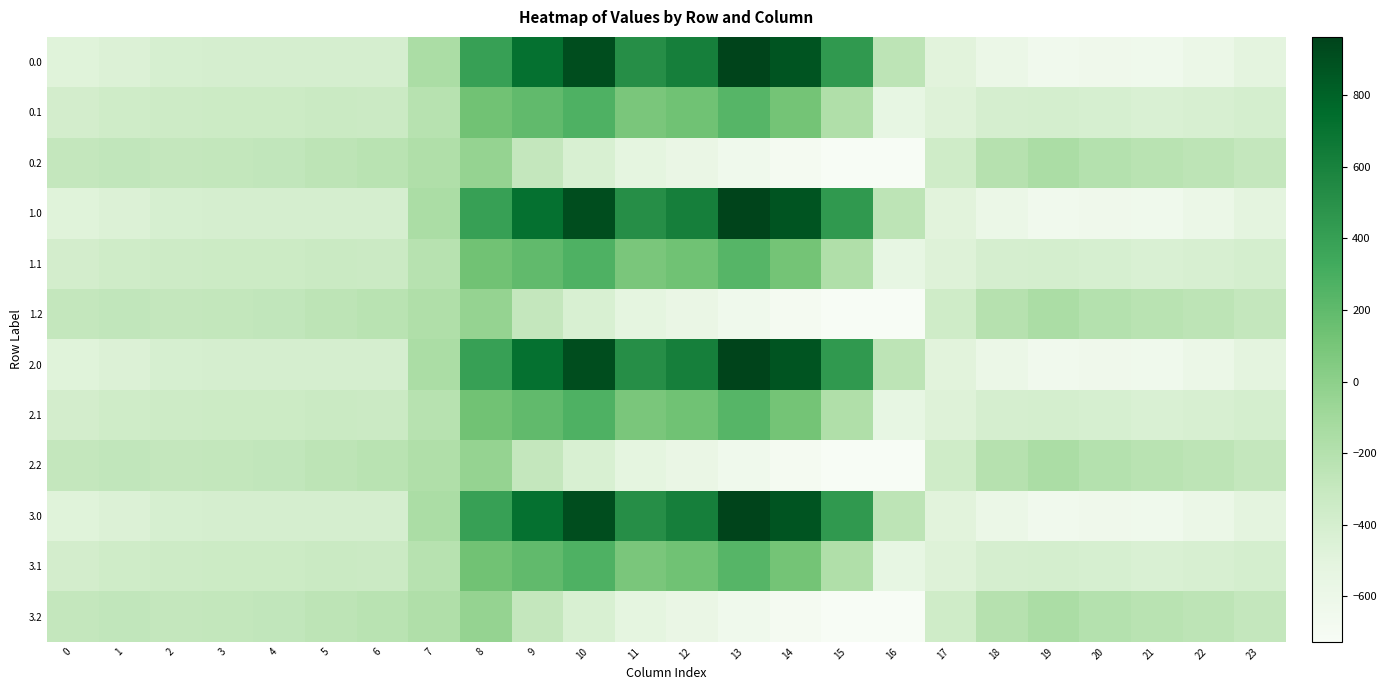

Reading left to right, transcribe all the data shown in this chart.

0.0: 0=-482.0	1=-449.5	2=-410.3	3=-404.4	4=-404.9	5=-403.8	6=-408.0	7=-150.1	8=395.3	9=716.9	10=916.2	11=516.0	12=619.4	13=962.7	14=870.3	15=443.0	16=-250.9	17=-494.8	18=-586.7	19=-649.2	20=-629.9	21=-638.4	22=-592.3	23=-511.3
0.1: 0=-384.6	1=-361.1	2=-347.9	3=-342.7	4=-339.6	5=-325.7	6=-332.2	7=-217.1	8=125.2	9=191.1	10=274.1	11=87.0	12=134.6	13=241.5	14=113.7	15=-173.1	16=-547.3	17=-466.6	18=-405.4	19=-400.2	20=-414.5	21=-432.4	22=-419.9	23=-399.4
0.2: 0=-287.1	1=-272.7	2=-285.5	3=-281.0	4=-274.4	5=-245.0	6=-228.8	7=-176.6	8=-35.3	9=-288.5	10=-423.5	11=-520.6	12=-571.2	13=-640.4	14=-687.4	15=-725.8	16=-726.6	17=-362.4	18=-210.0	19=-151.0	20=-199.2	21=-226.4	22=-247.4	23=-287.5
1.0: 0=-482.0	1=-449.5	2=-410.3	3=-404.4	4=-404.9	5=-403.8	6=-408.0	7=-150.1	8=395.3	9=716.9	10=916.2	11=516.0	12=619.4	13=962.7	14=870.3	15=443.0	16=-250.9	17=-494.8	18=-586.7	19=-649.2	20=-629.9	21=-638.4	22=-592.3	23=-511.3
1.1: 0=-384.6	1=-361.1	2=-347.9	3=-342.7	4=-339.6	5=-325.7	6=-332.2	7=-217.1	8=125.2	9=191.1	10=274.1	11=87.0	12=134.6	13=241.5	14=113.7	15=-173.1	16=-547.3	17=-466.6	18=-405.4	19=-400.2	20=-414.5	21=-432.4	22=-419.9	23=-399.4
1.2: 0=-287.1	1=-272.7	2=-285.5	3=-281.0	4=-274.4	5=-245.0	6=-228.8	7=-176.6	8=-35.3	9=-288.5	10=-423.5	11=-520.6	12=-571.2	13=-640.4	14=-687.4	15=-725.8	16=-726.6	17=-362.4	18=-210.0	19=-151.0	20=-199.2	21=-226.4	22=-247.4	23=-287.5
2.0: 0=-482.0	1=-449.5	2=-410.3	3=-404.4	4=-404.9	5=-403.8	6=-408.0	7=-150.1	8=395.3	9=716.9	10=916.2	11=516.0	12=619.4	13=962.7	14=870.3	15=443.0	16=-250.9	17=-494.8	18=-586.7	19=-649.2	20=-629.9	21=-638.4	22=-592.3	23=-511.3
2.1: 0=-384.6	1=-361.1	2=-347.9	3=-342.7	4=-339.6	5=-325.7	6=-332.2	7=-217.1	8=125.2	9=191.1	10=274.1	11=87.0	12=134.6	13=241.5	14=113.7	15=-173.1	16=-547.3	17=-466.6	18=-405.4	19=-400.2	20=-414.5	21=-432.4	22=-419.9	23=-399.4
2.2: 0=-287.1	1=-272.7	2=-285.5	3=-281.0	4=-274.4	5=-245.0	6=-228.8	7=-176.6	8=-35.3	9=-288.5	10=-423.5	11=-520.6	12=-571.2	13=-640.4	14=-687.4	15=-725.8	16=-726.6	17=-362.4	18=-210.0	19=-151.0	20=-199.2	21=-226.4	22=-247.4	23=-287.5
3.0: 0=-482.0	1=-449.5	2=-410.3	3=-404.4	4=-404.9	5=-403.8	6=-408.0	7=-150.1	8=395.3	9=716.9	10=916.2	11=516.0	12=619.4	13=962.7	14=870.3	15=443.0	16=-250.9	17=-494.8	18=-586.7	19=-649.2	20=-629.9	21=-638.4	22=-592.3	23=-511.3
3.1: 0=-384.6	1=-361.1	2=-347.9	3=-342.7	4=-339.6	5=-325.7	6=-332.2	7=-217.1	8=125.2	9=191.1	10=274.1	11=87.0	12=134.6	13=241.5	14=113.7	15=-173.1	16=-547.3	17=-466.6	18=-405.4	19=-400.2	20=-414.5	21=-432.4	22=-419.9	23=-399.4
3.2: 0=-287.1	1=-272.7	2=-285.5	3=-281.0	4=-274.4	5=-245.0	6=-228.8	7=-176.6	8=-35.3	9=-288.5	10=-423.5	11=-520.6	12=-571.2	13=-640.4	14=-687.4	15=-725.8	16=-726.6	17=-362.4	18=-210.0	19=-151.0	20=-199.2	21=-226.4	22=-247.4	23=-287.5